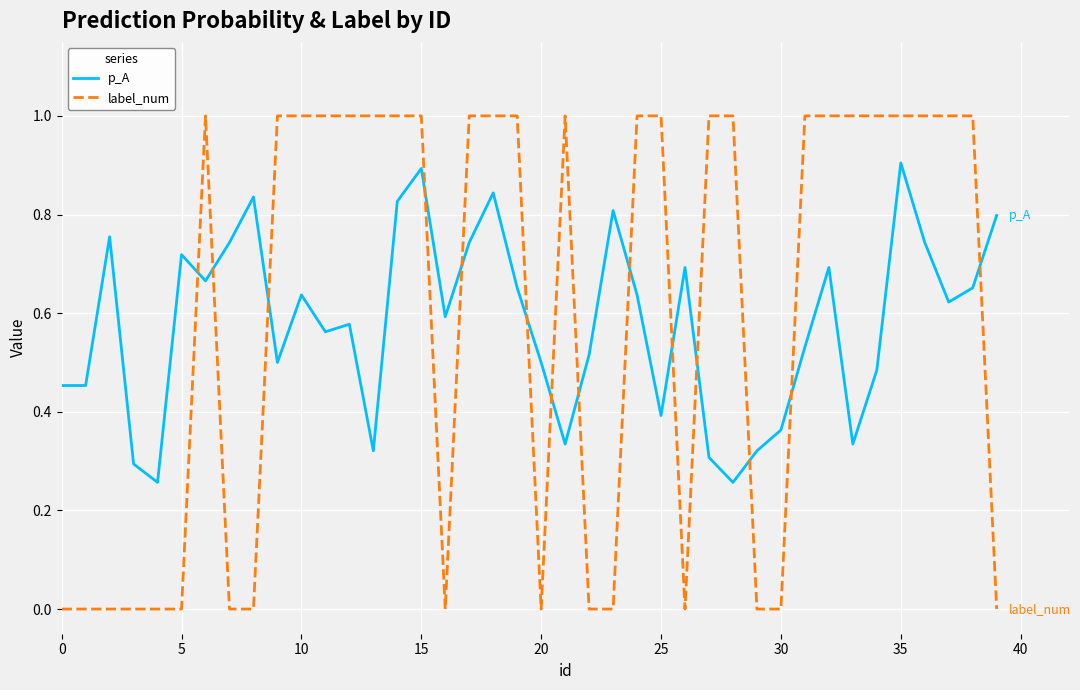

What is the maximum value shown in the chart?

1.0